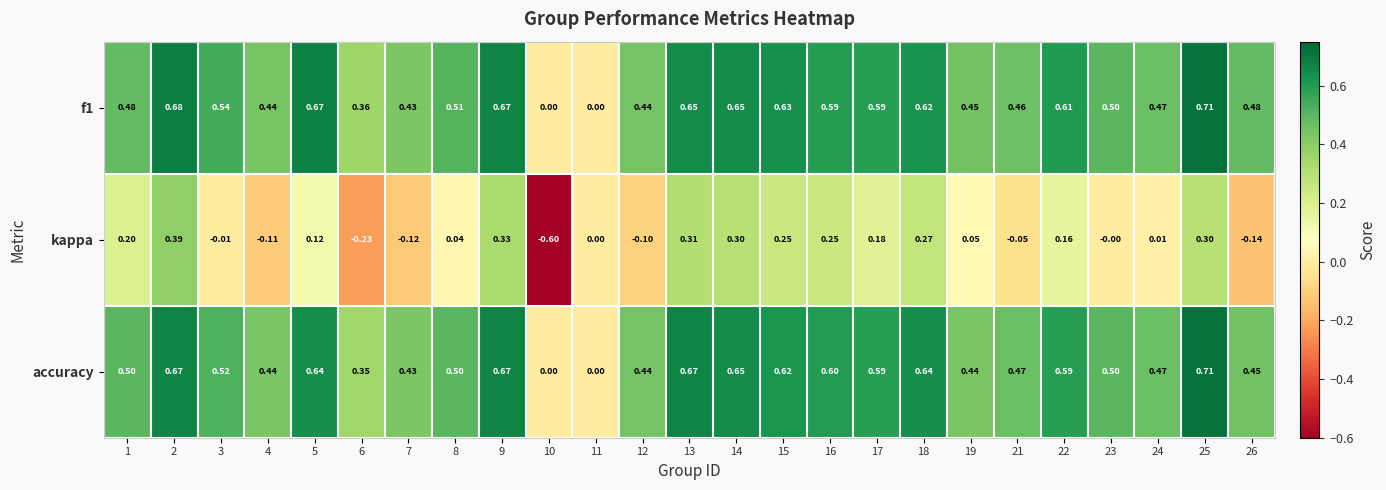

How many values in the f1 series exceed 0?

23